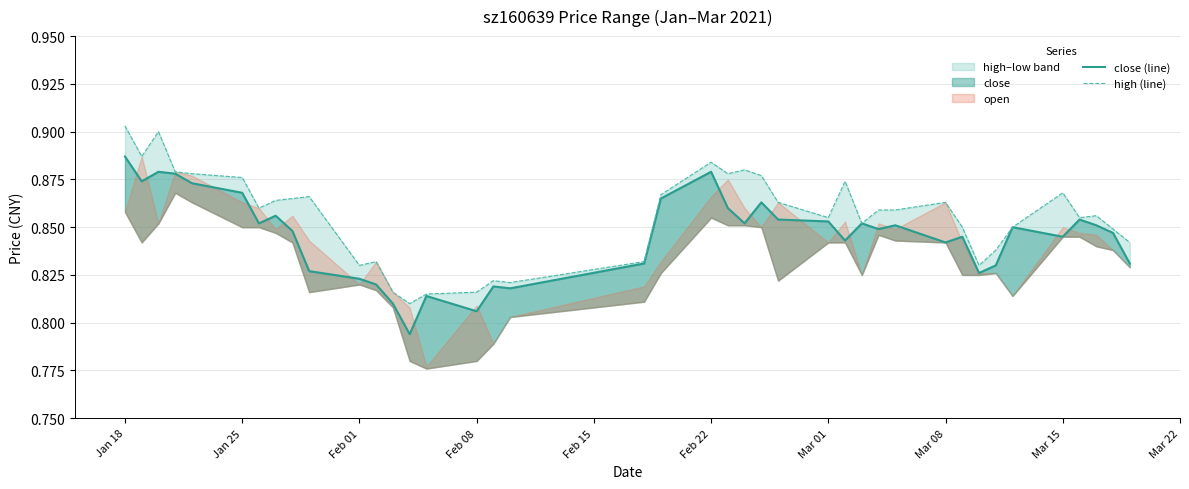

True or false: close (line) has a value of 0.4 at 31.

False